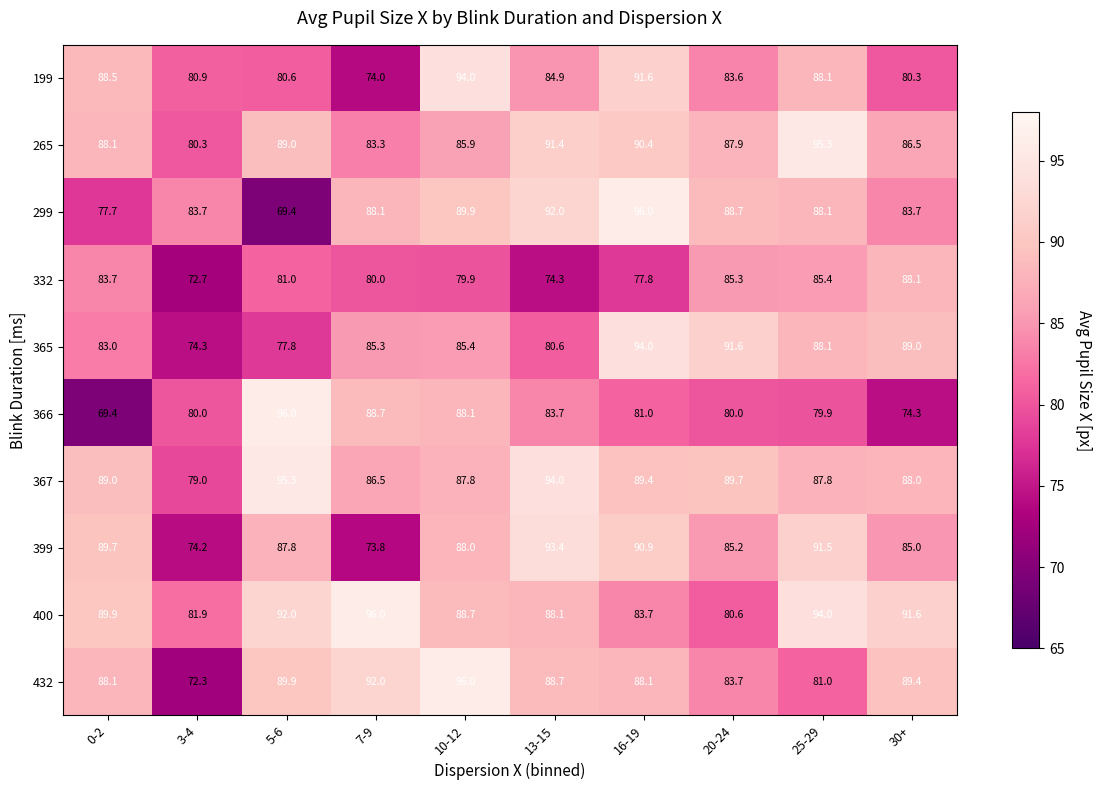

Is it true that 332 equals 110.8 at 3-4?

False